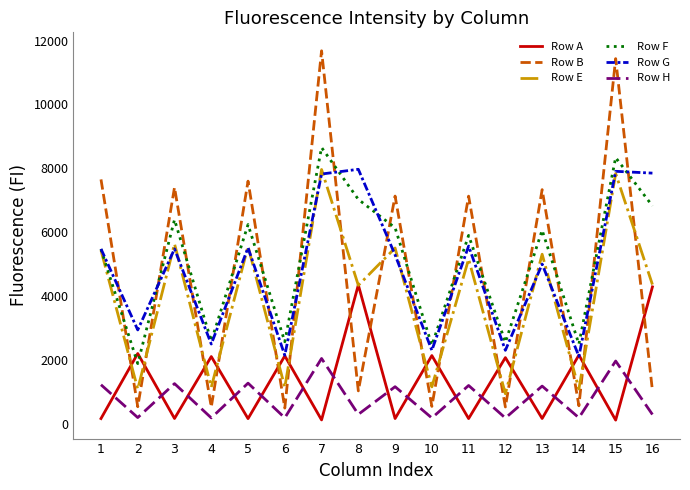

How many distinct data groups are displayed?

6